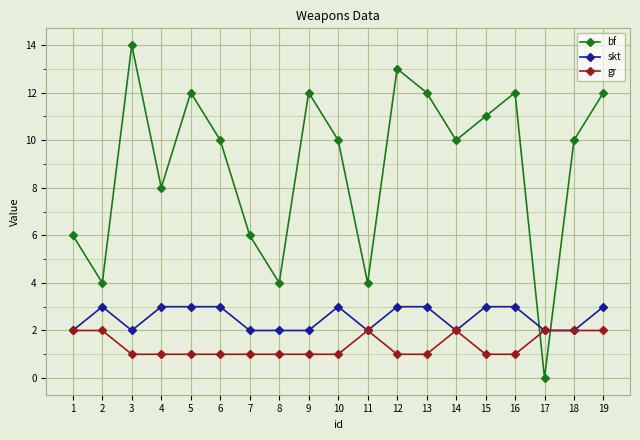

Which series has the largest total across all categories?

bf